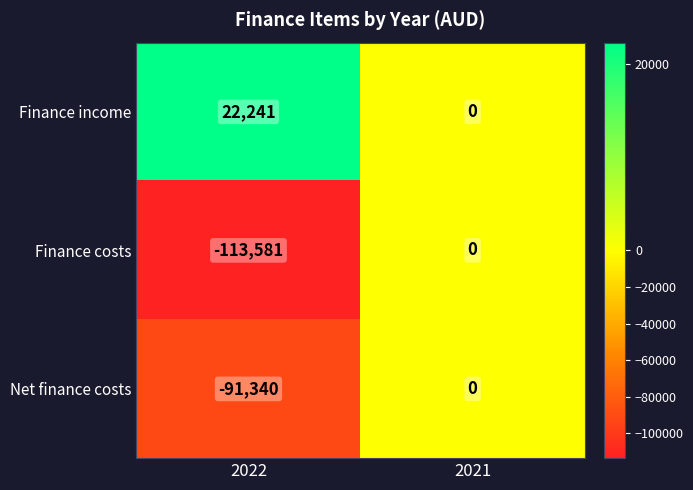

The Finance costs series shows -76354 at 2021. True or false?

False